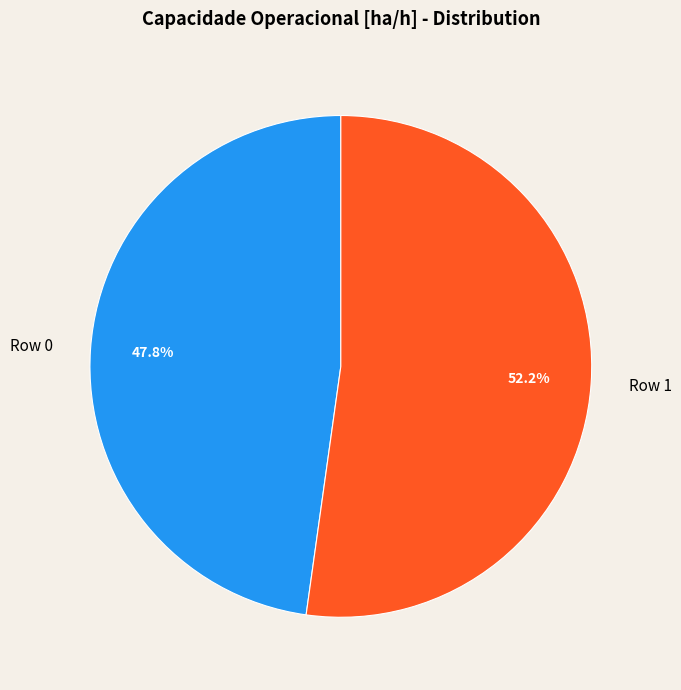

Do Row 1 and Row 0 together represent more than half of the pie?

Yes